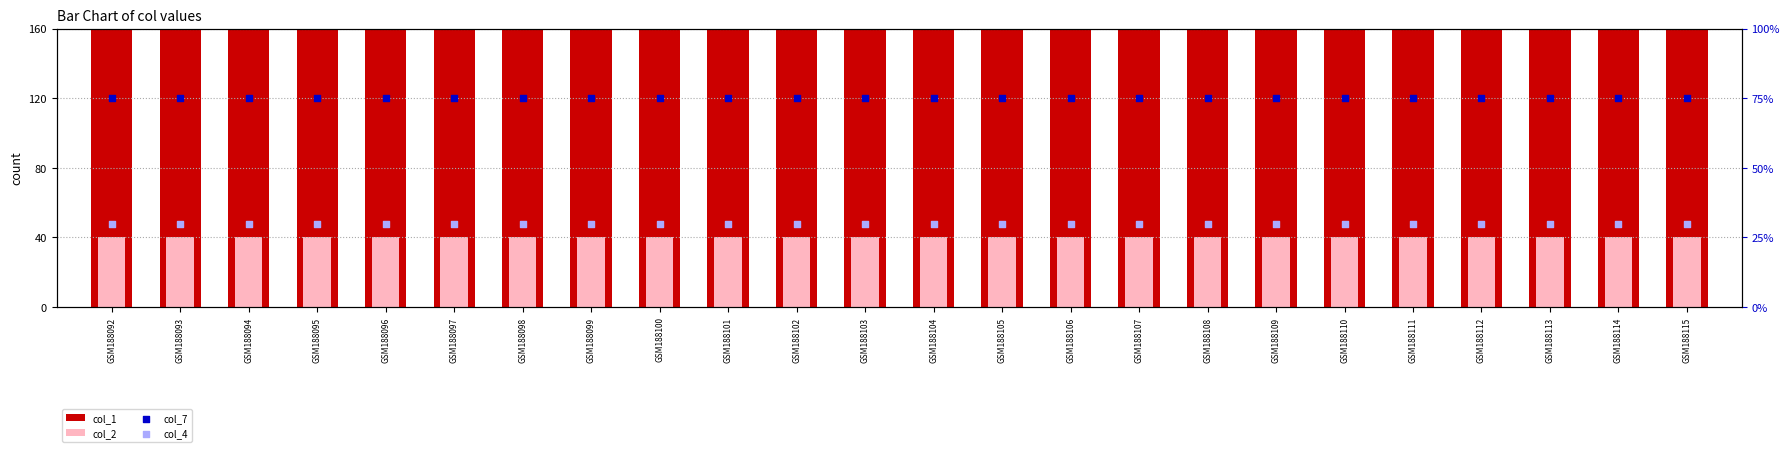

What are all the series names shown in the legend?

col_1, col_2, col_7, col_4